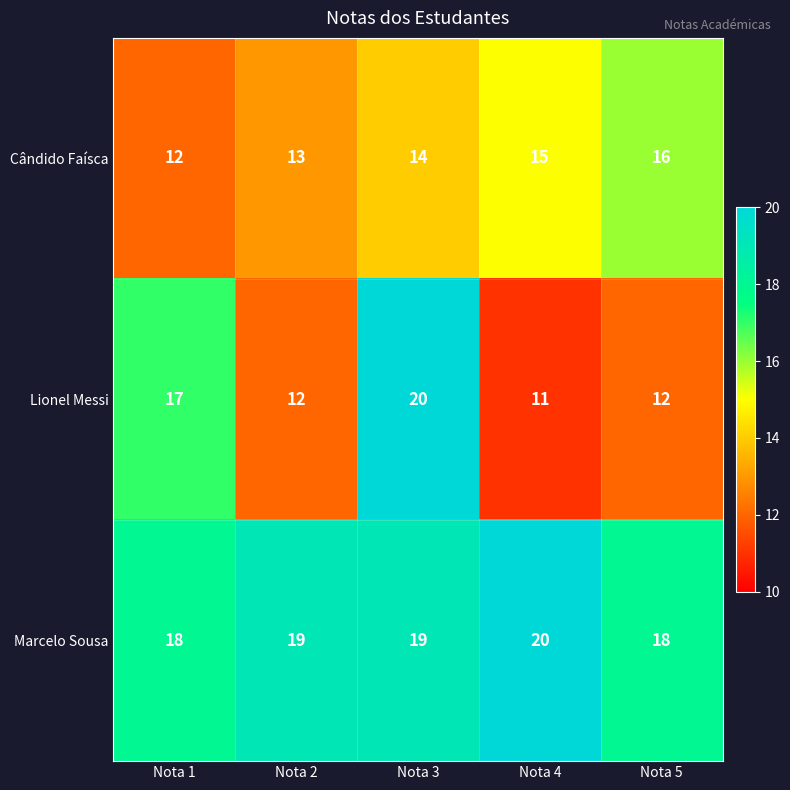

What is the difference between the maximum and second lowest values in the Lionel Messi series?

8